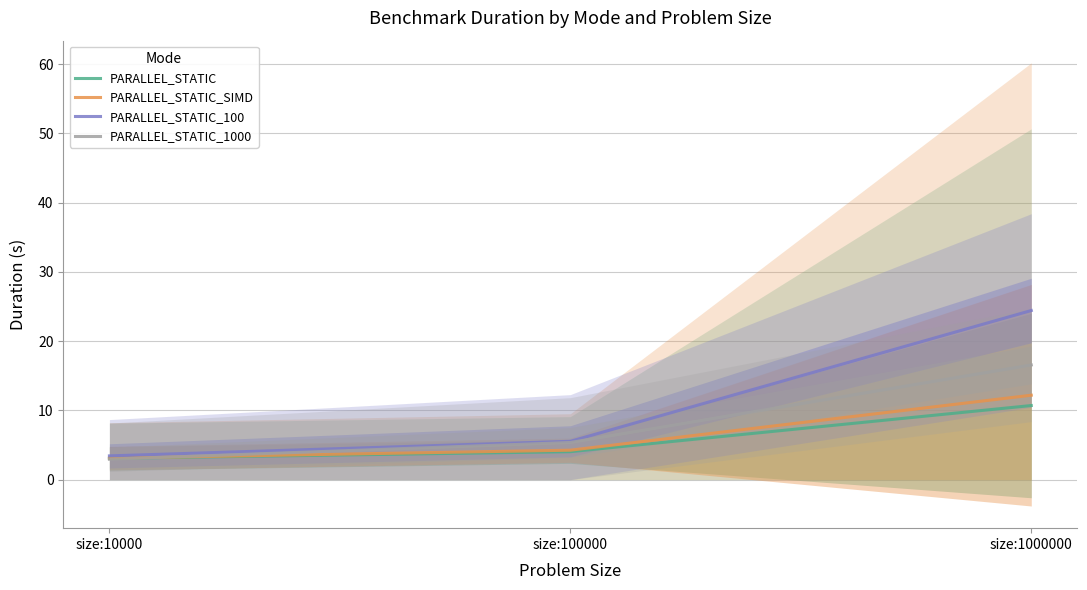

Is it true that PARALLEL_STATIC equals 4.5 at size:10000?

False